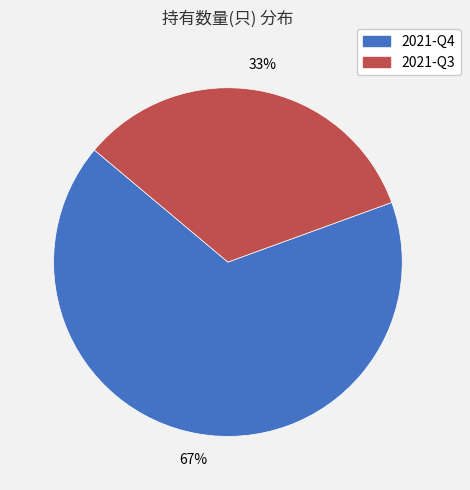

Which has a higher value, 2021-Q3 or 2021-Q4?

2021-Q4